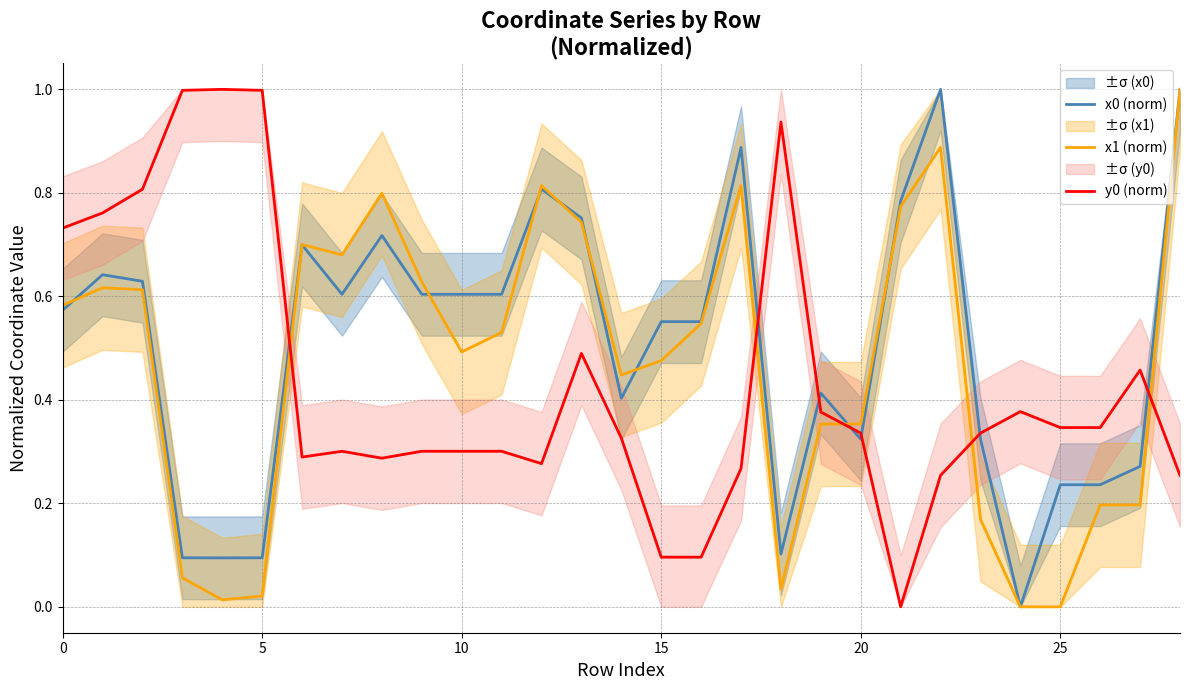

Is it true that x1 (norm) equals 0.4 at 14?

True